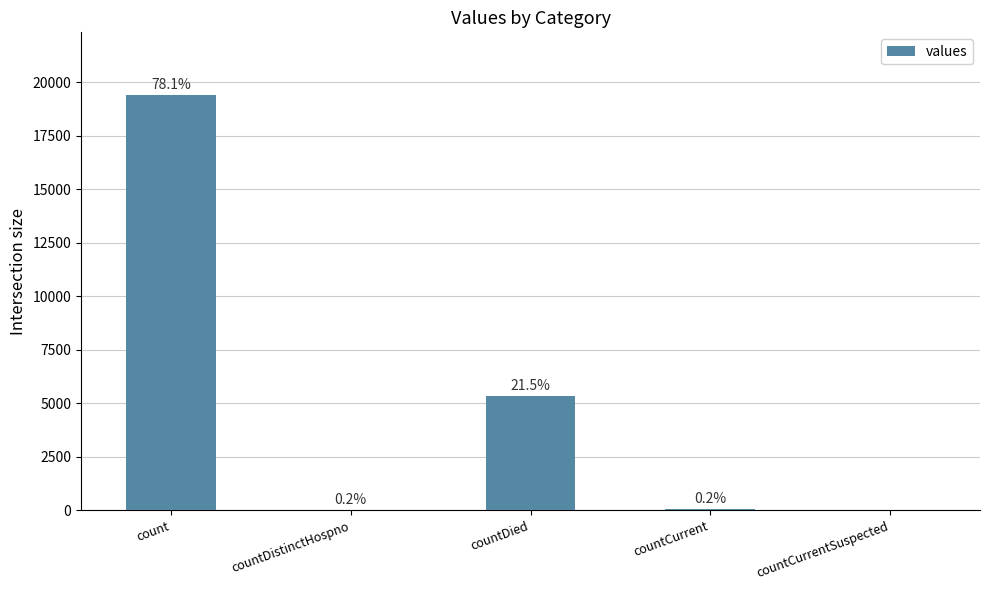

How many bars are there in total?

5